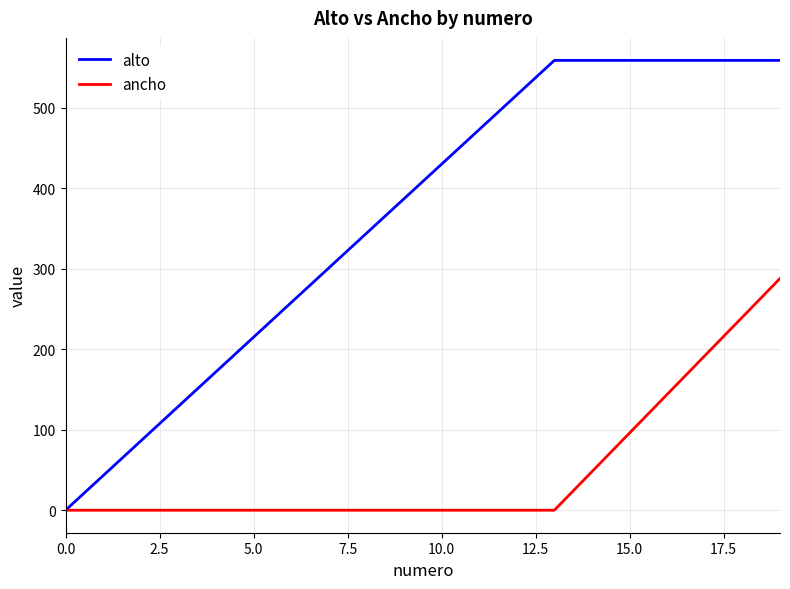

What is the highest value of the ancho series?

288